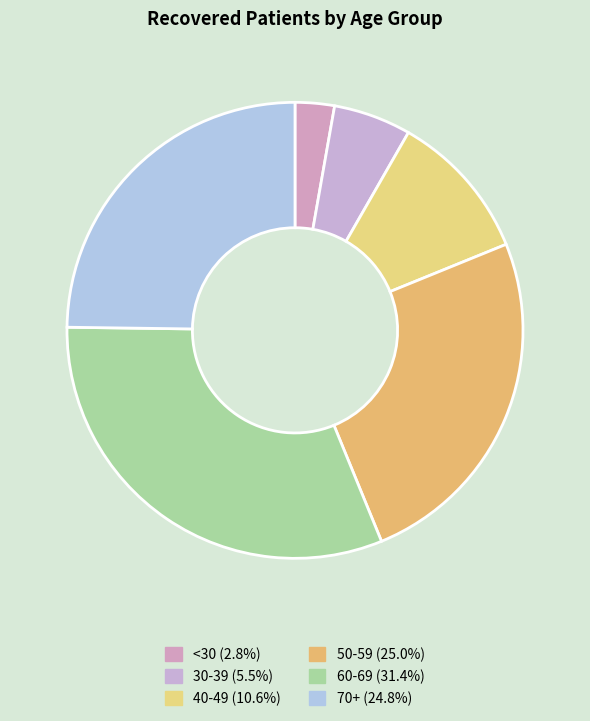

Is there a majority slice in this chart?

No